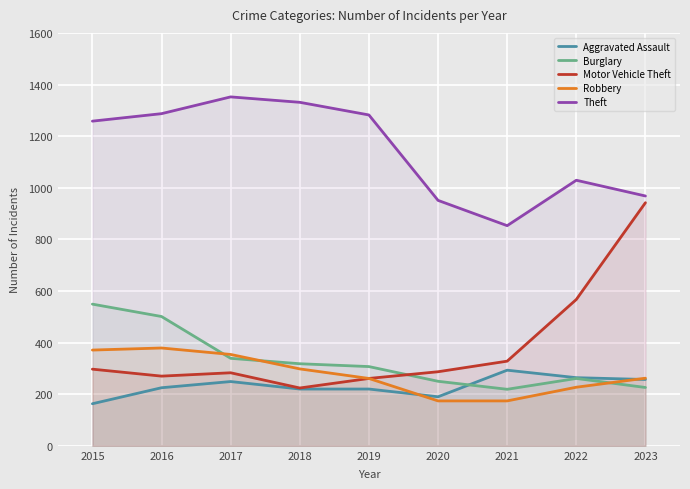

After their last crossing, which series has the higher values: Robbery or Aggravated Assault?

Robbery